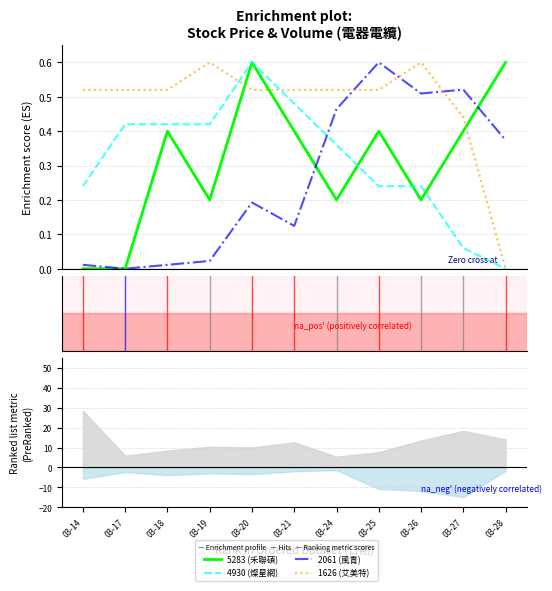

Count the number of data series in this chart.

4